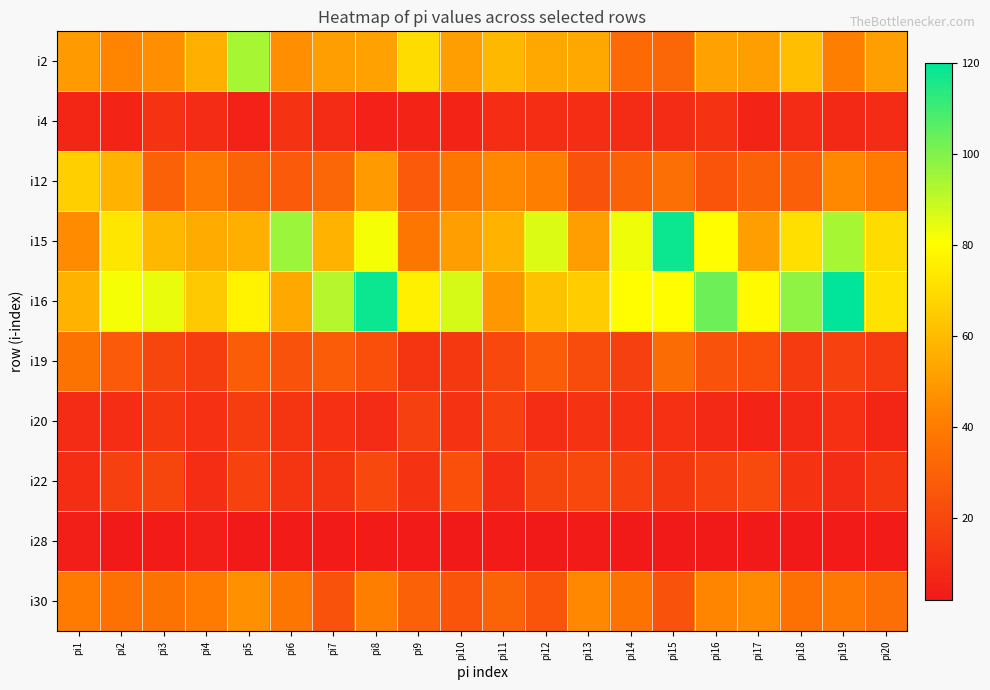

What is the difference between the highest and lowest values at pi11?

56